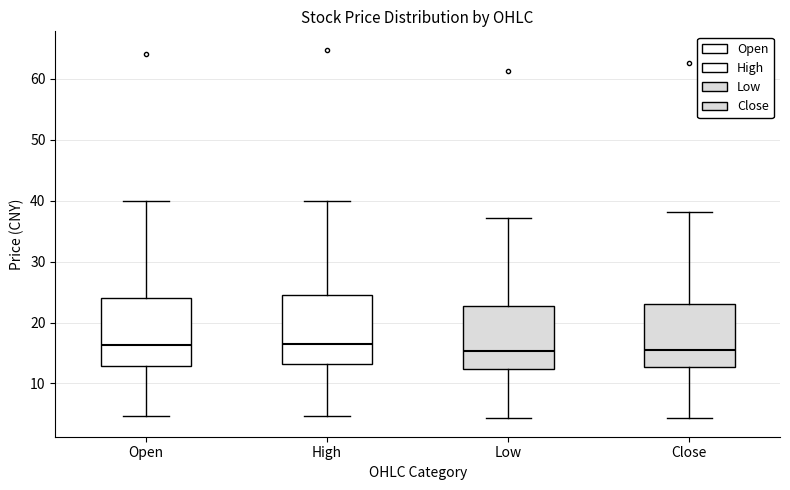

Where is the upper edge of the box for Close on the y-axis? The values are not printed on the chart, so give them approximately, as read against the axis.

23